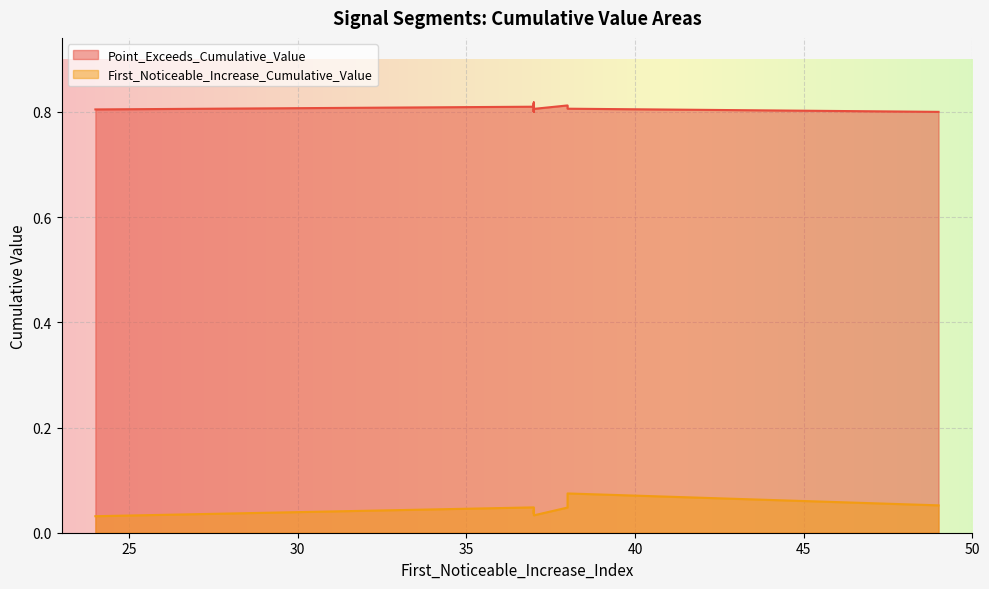

What value does the Point_Exceeds_Cumulative_Value series have at 37?

0.8